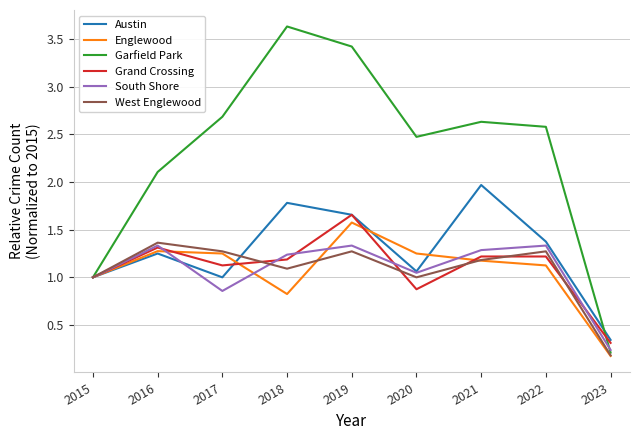

At which category is the sum across all series the highest?

2019